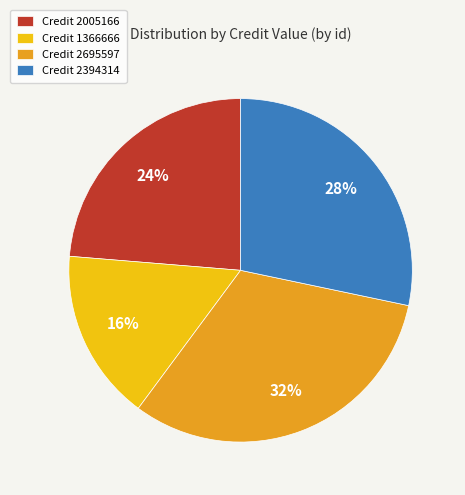

How many slices are in this pie chart?

4